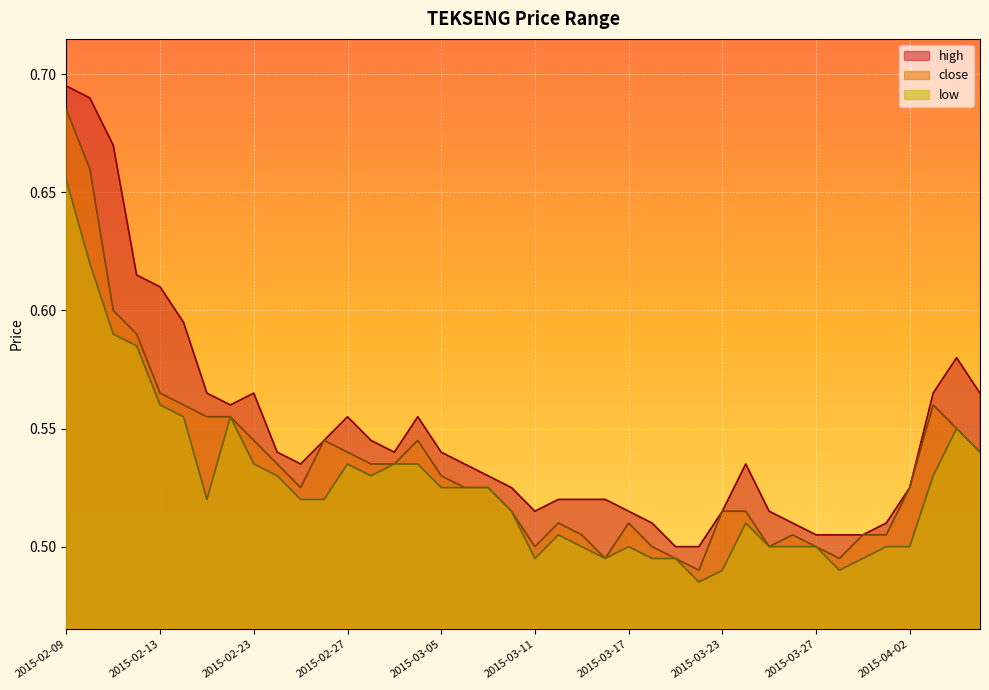

True or false: close has more than 1 interior local peaks.

True